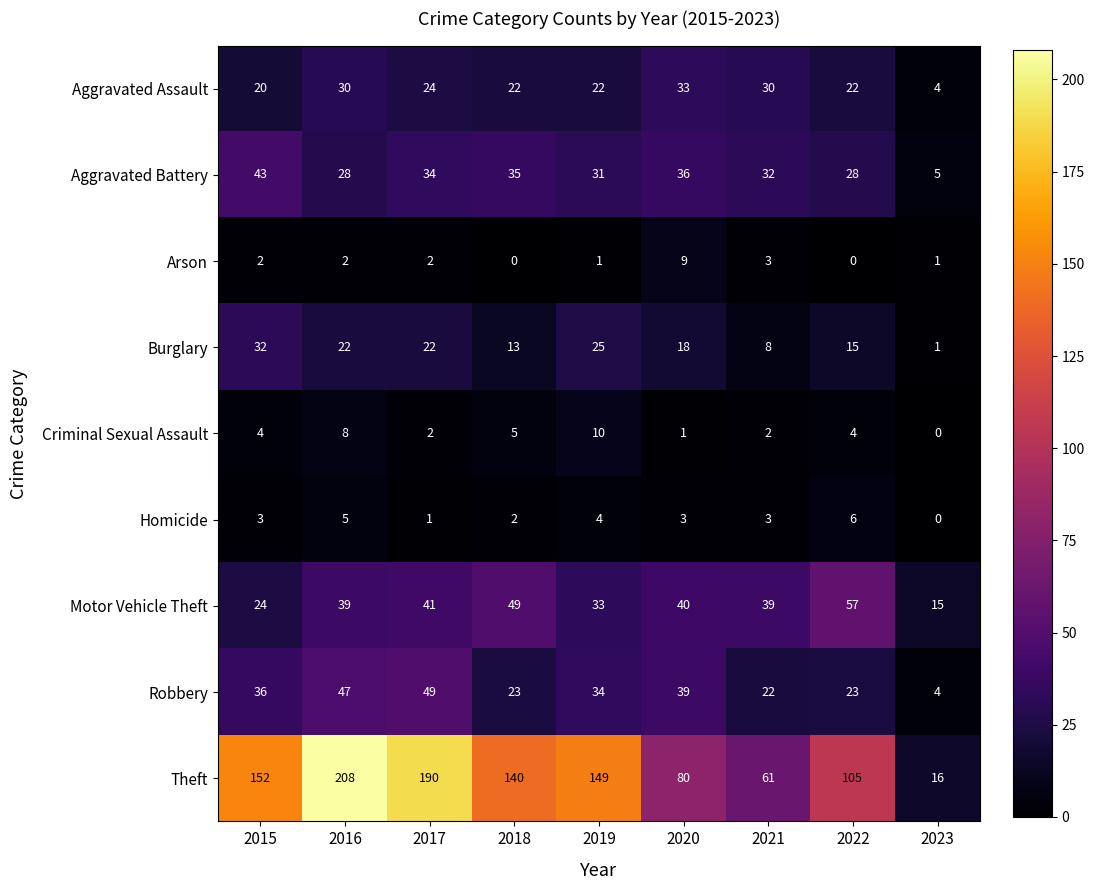

What is the difference between the Burglary values at 2020 and 2018?

5